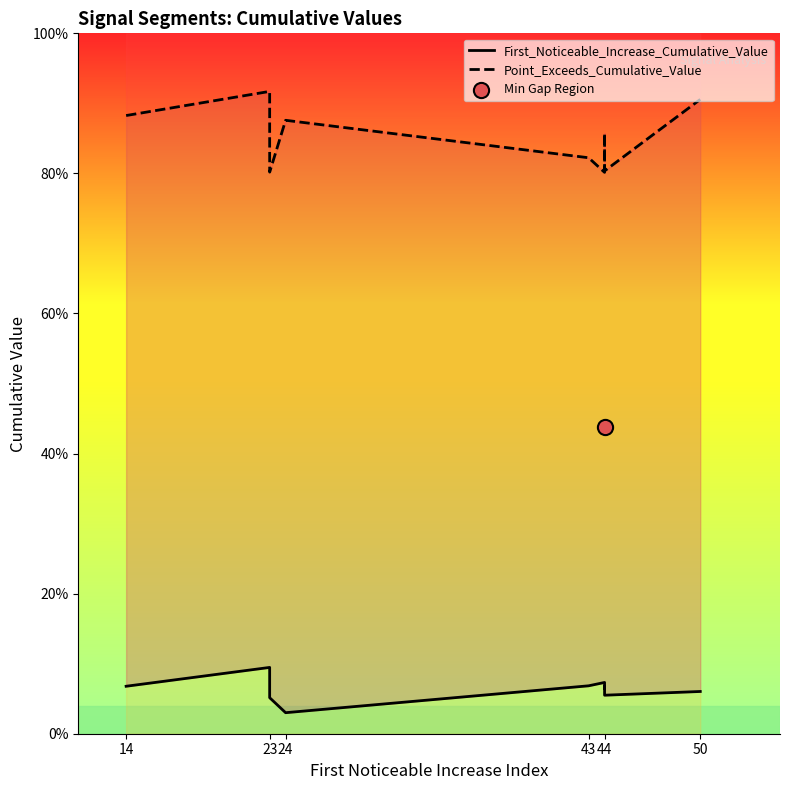

What are all the series names shown in the legend?

First_Noticeable_Increase_Cumulative_Value, Point_Exceeds_Cumulative_Value